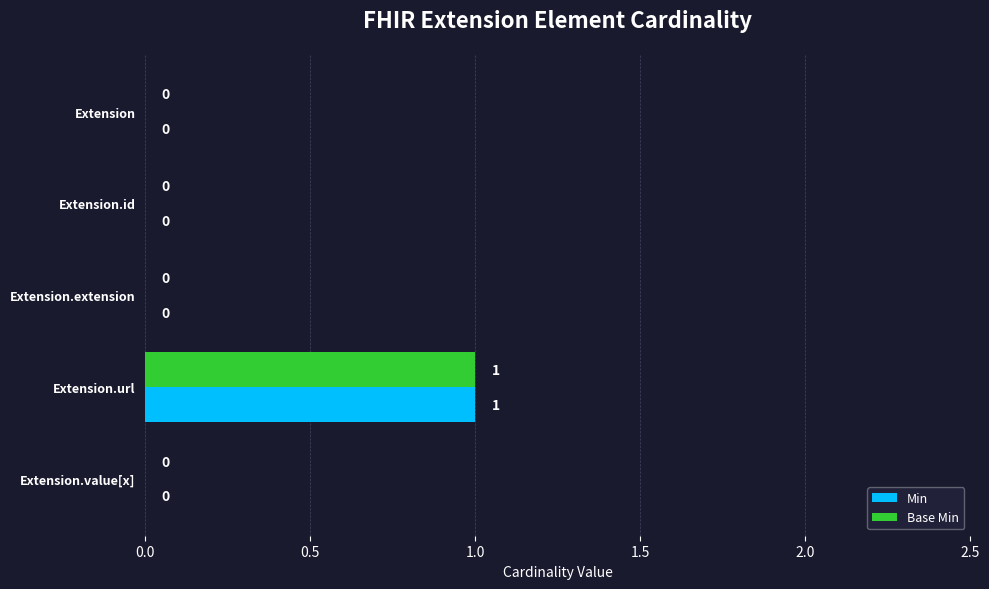

How many Min values are between 0 and 1?

5